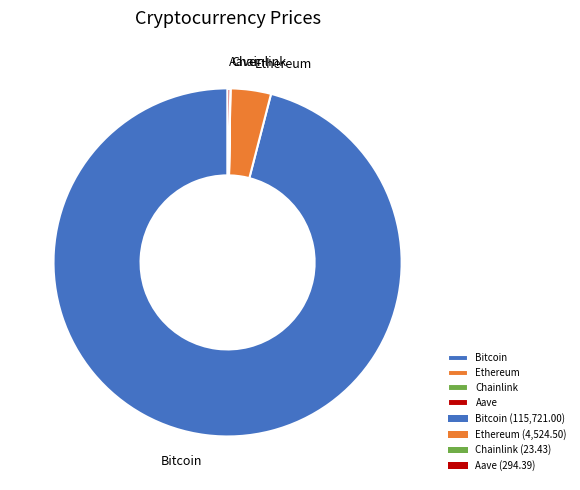

Does Bitcoin account for over 50% of the chart?

Yes